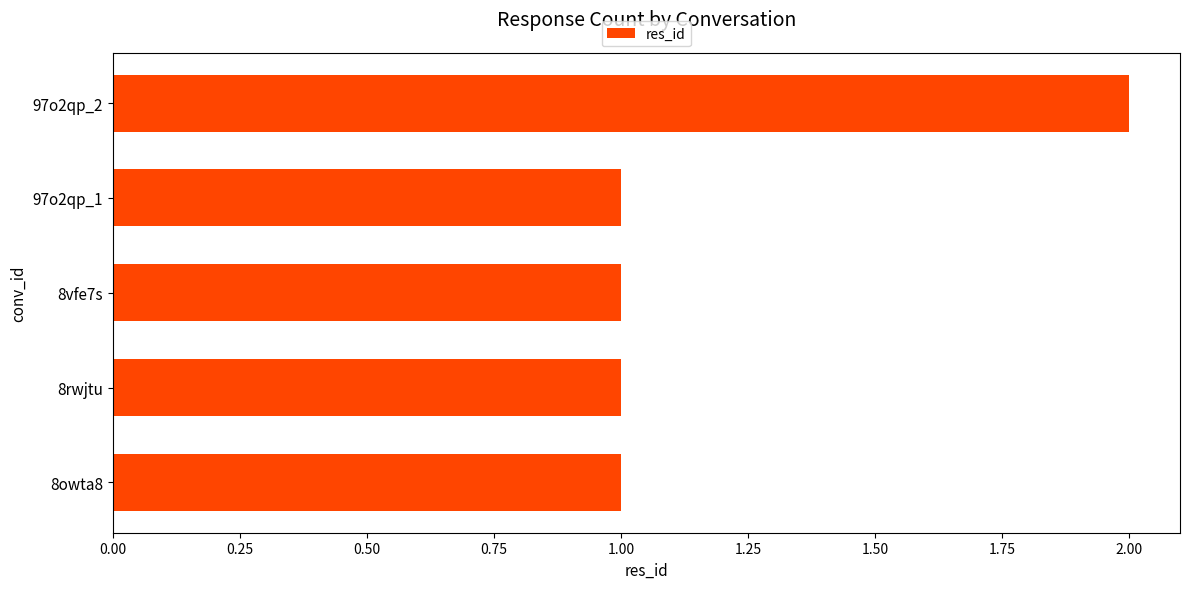

What is the maximum value shown in the chart?

2